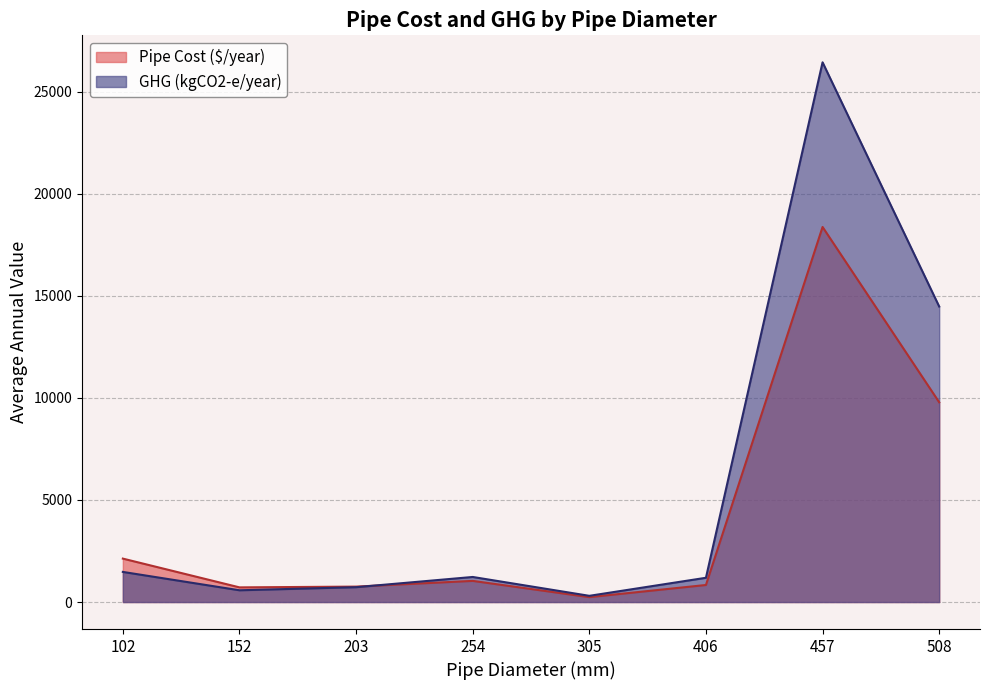

What is the maximum value shown in the chart?

26428.9